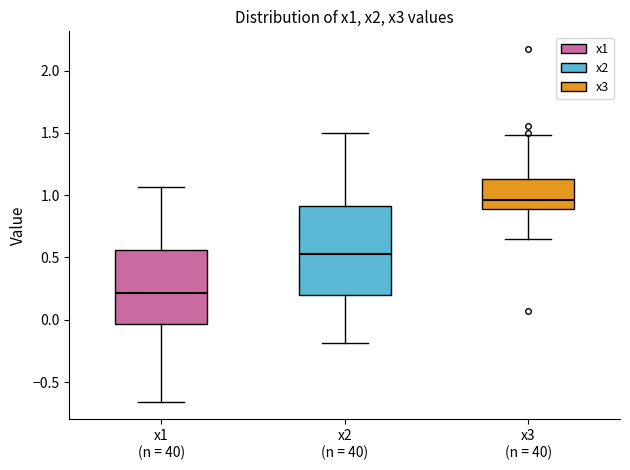

Which box's median line is the highest?

x3 (n = 40)